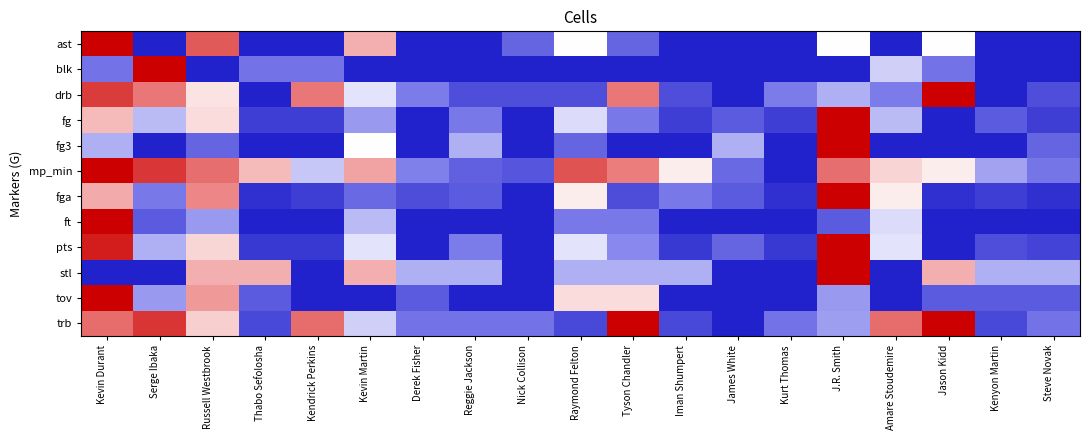

Which label corresponds to the smallest value in the chart?

Serge Ibaka